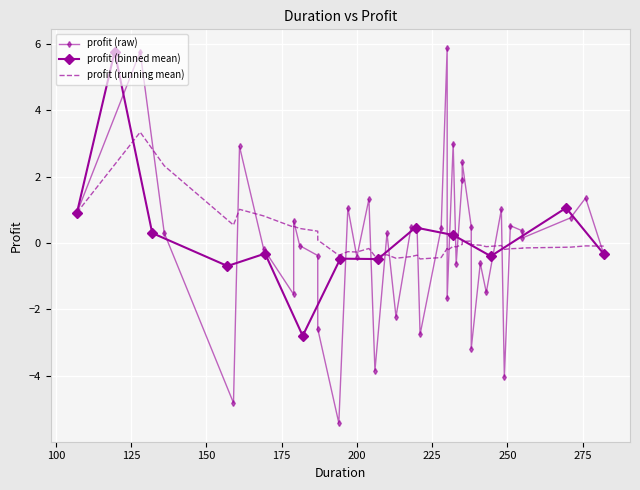

The value at 221 is -4.1. True or false?

False